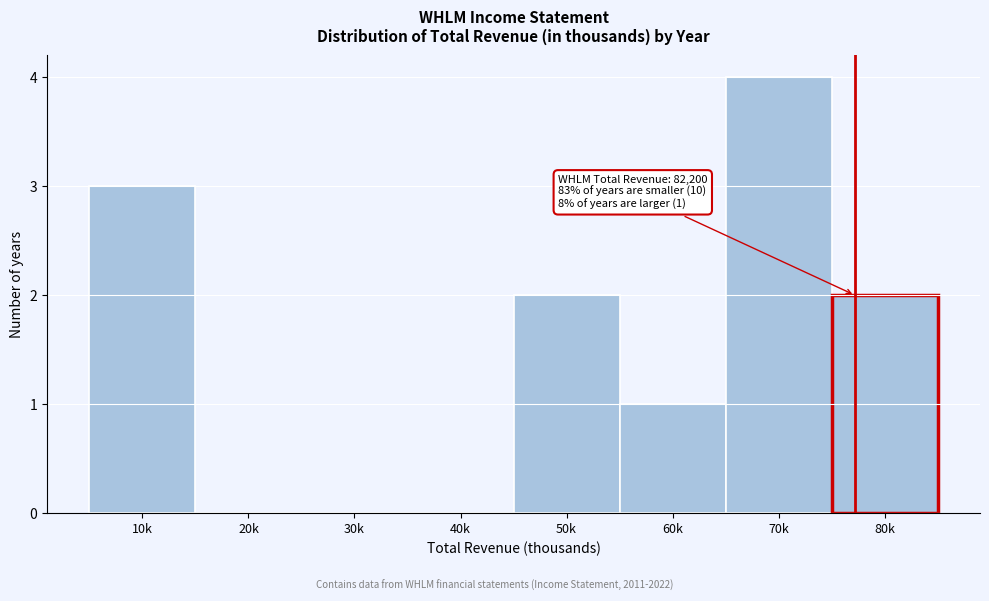

Reading left to right, transcribe all the data shown in this chart.

10k=3	20k=0	30k=0	40k=0	50k=2	60k=1	70k=4	80k=2